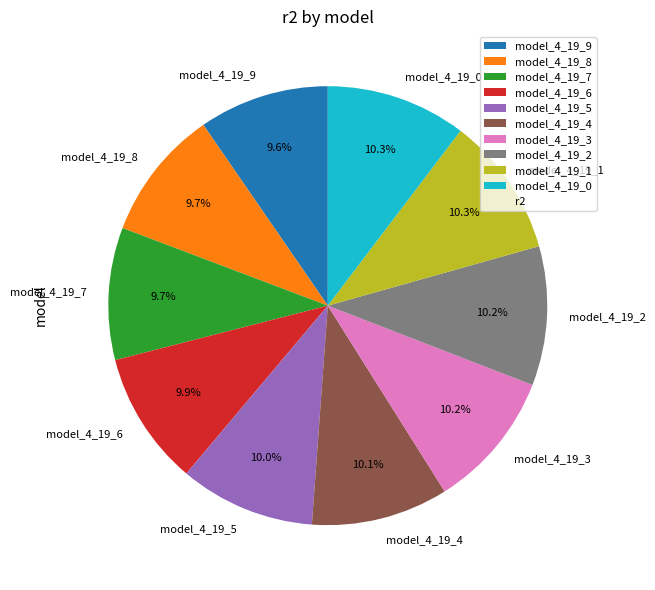

Is it true that model_4_19_4 is 1% of the pie?

False